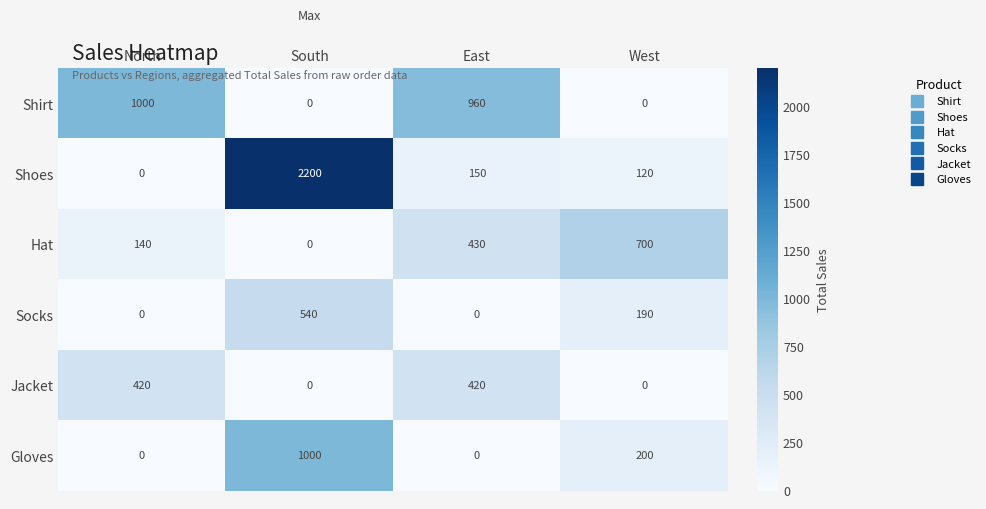

Which series has the largest total across all categories?

Shoes